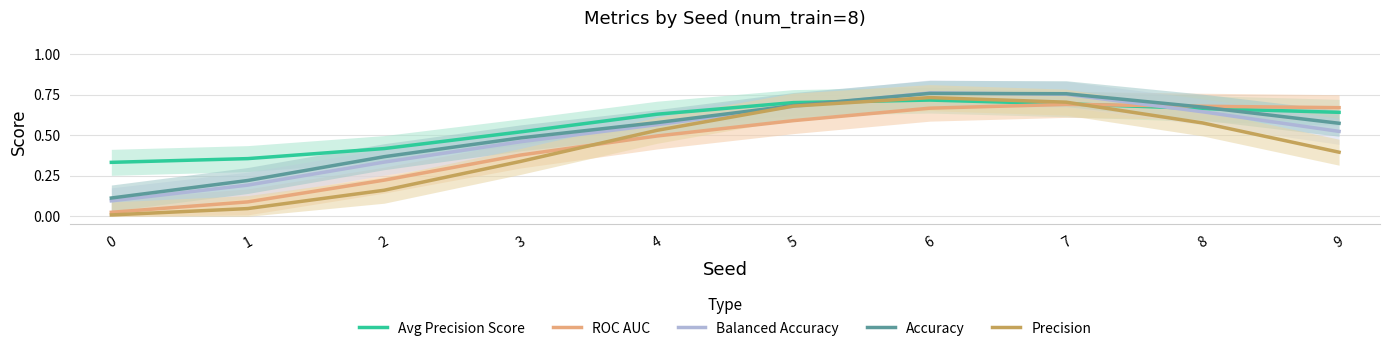

In ROC AUC, how many points are higher than both neighbors (excluding endpoints)?

1